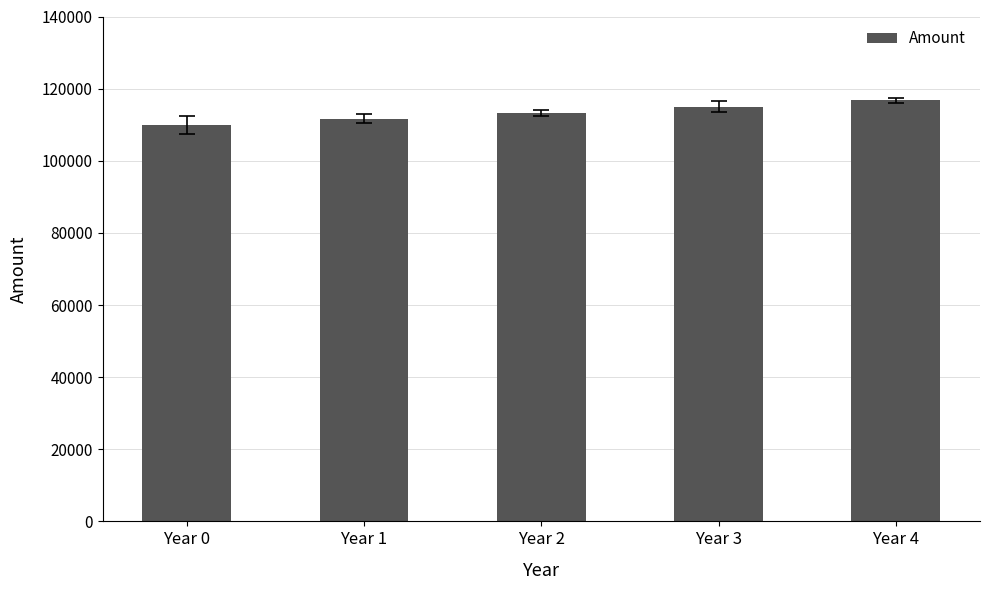

Where is the data nearest to the value 113374?

Year 2